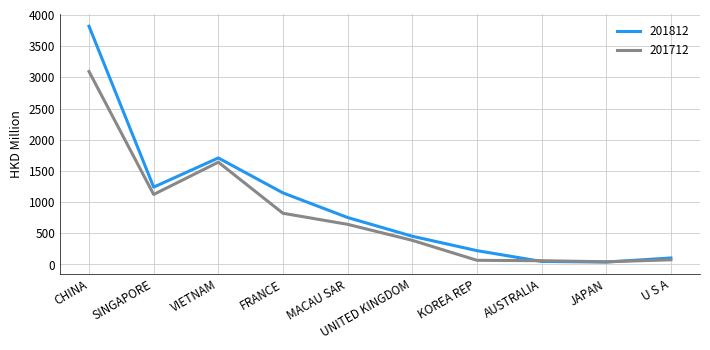

How many lines are shown in the chart?

2